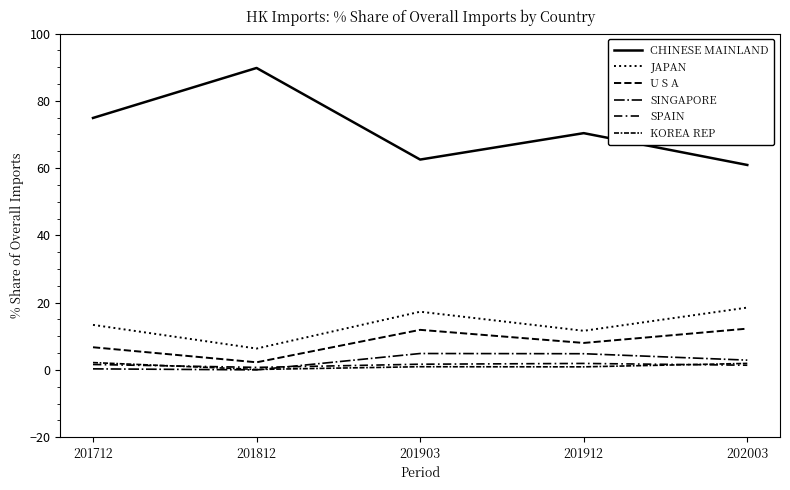

Does the chart display data point markers on the line(s)?

No